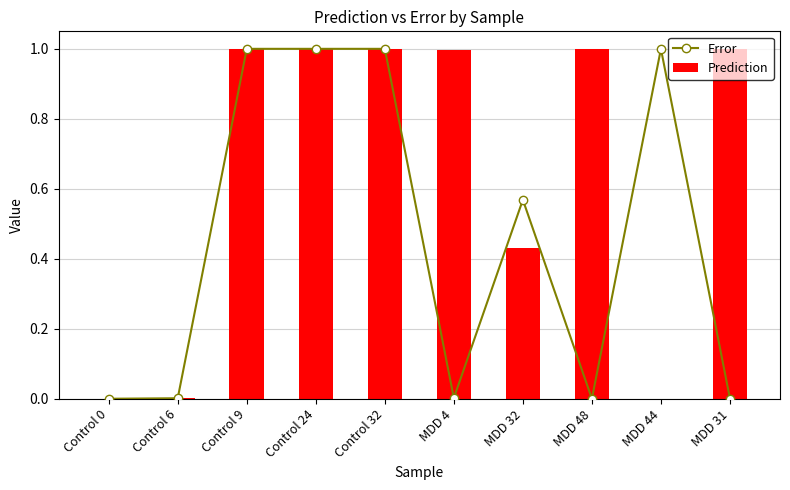

List the series in order of their overall mean, lowest first.

Error, Prediction